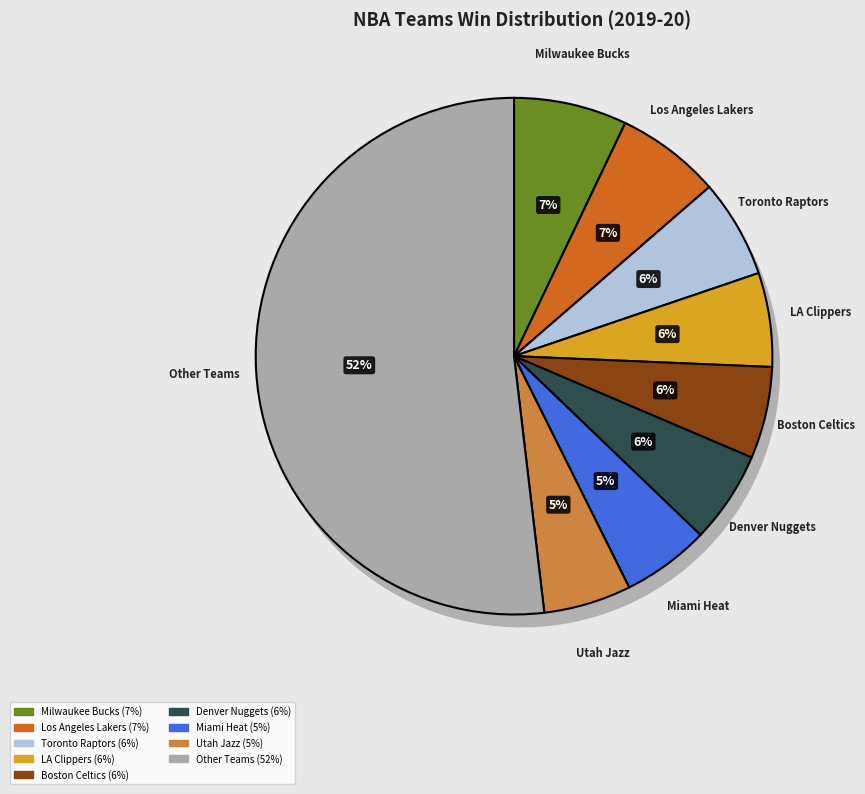

To the nearest percent, what portion does Miami Heat represent?

5%